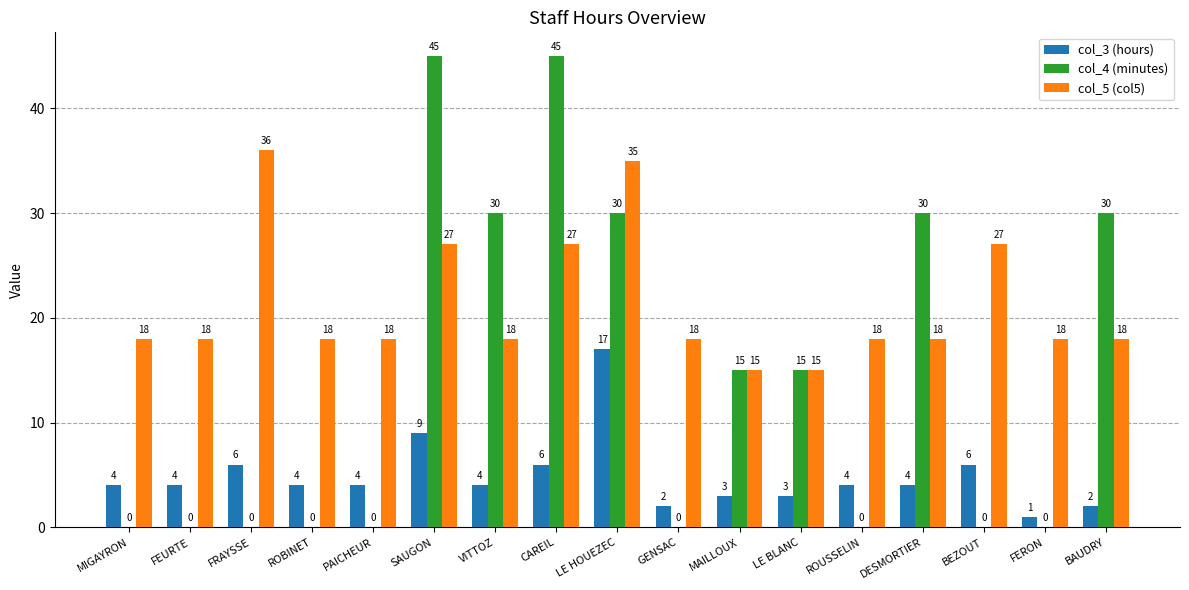

What is the total value across all series at LE HOUEZEC?

82